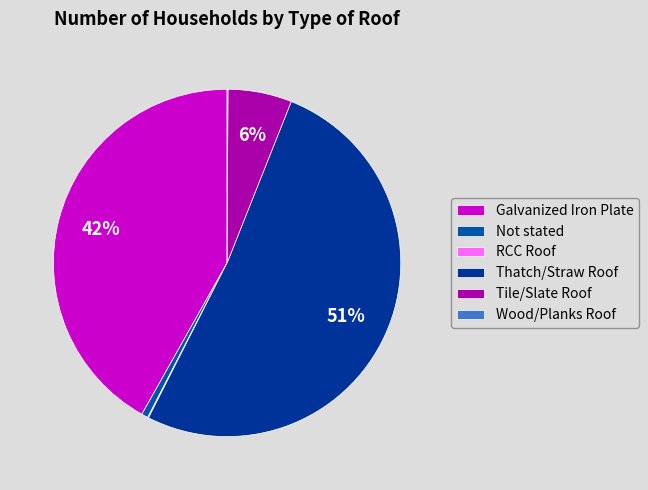

What is the largest slice in the pie chart?

Thatch/Straw Roof